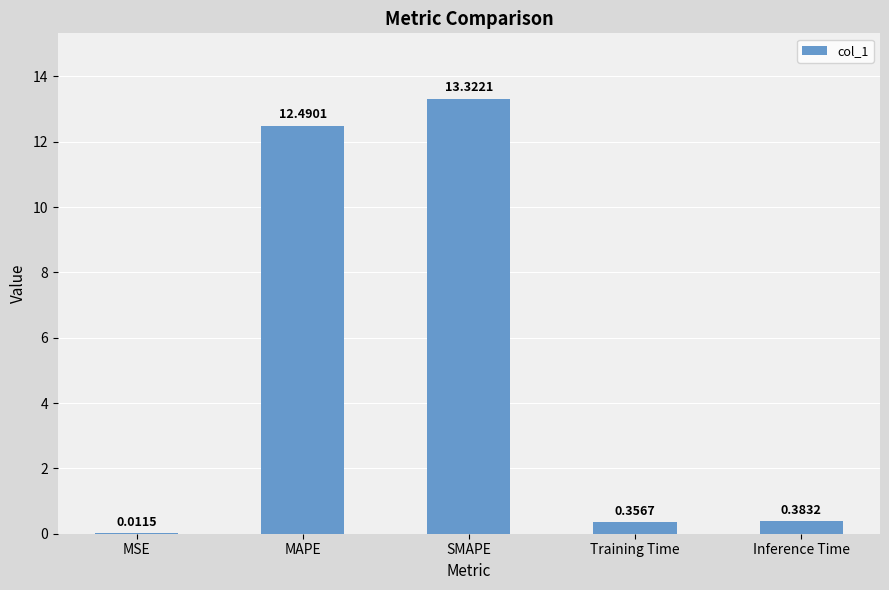

Which label corresponds to the largest value in the chart?

SMAPE